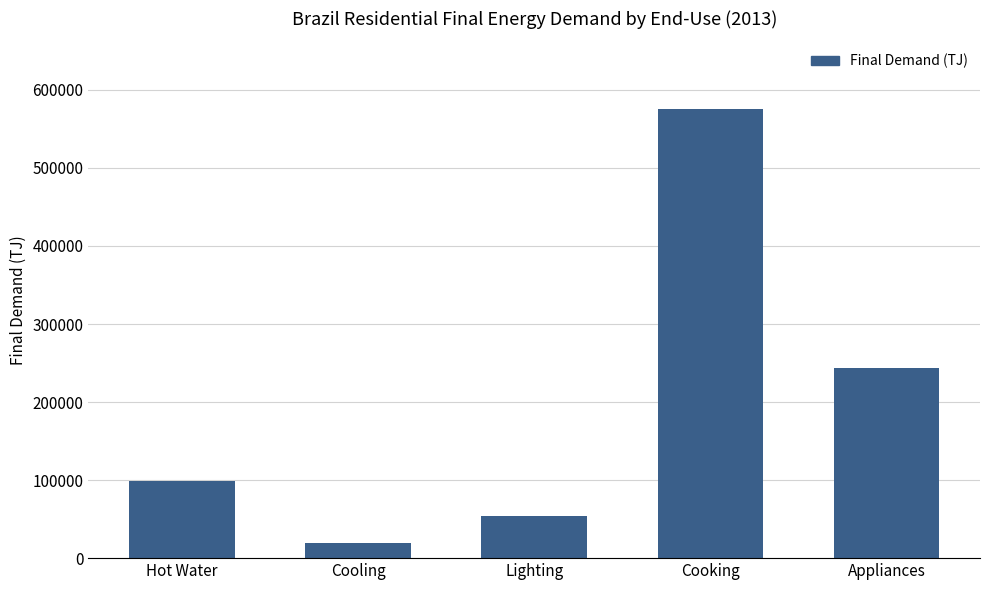

What position from the right is Cooling?

4